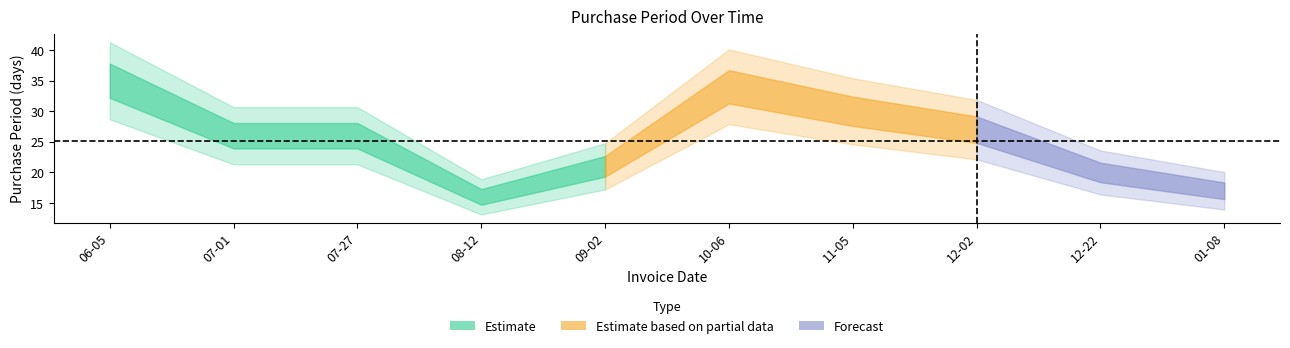

Reading left to right, extract all data points from this chart.

2015-06-05=35	2015-07-01=26	2015-07-27=26	2015-08-12=16	2015-09-02=21	2015-10-06=34	2015-11-05=30	2015-12-02=27	2015-12-22=20	2016-01-08=17